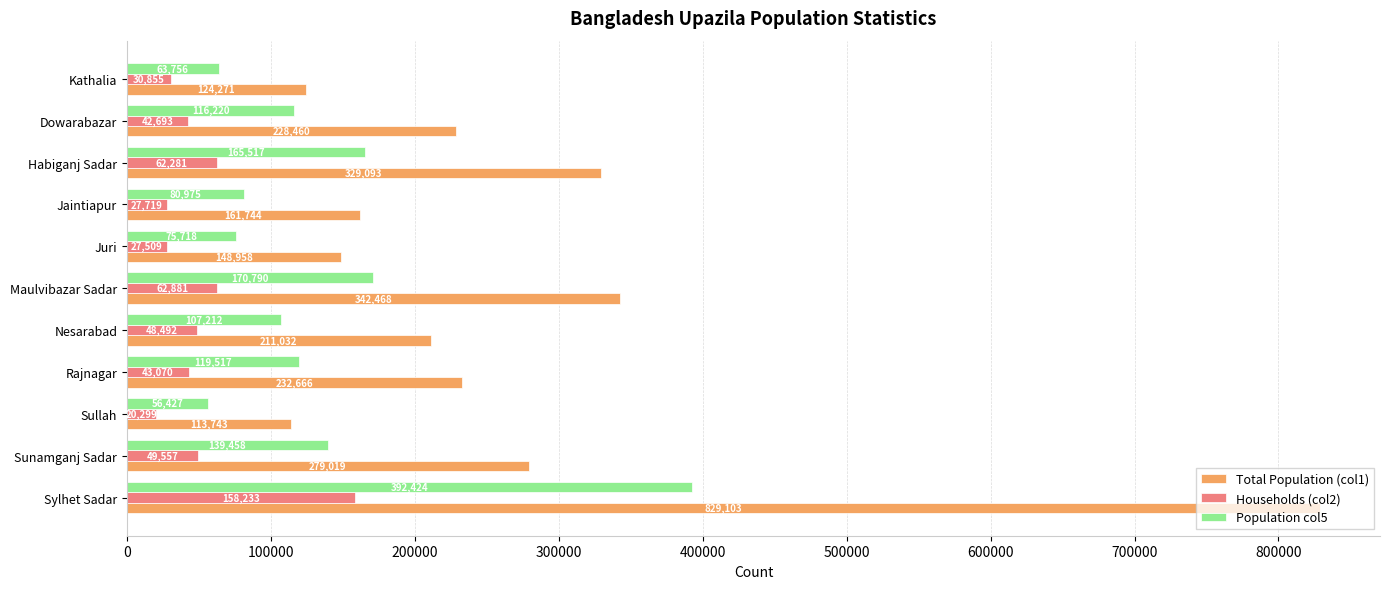

What is the difference between the Households (col2) values at Sylhet Sadar and Habiganj Sadar?

95952